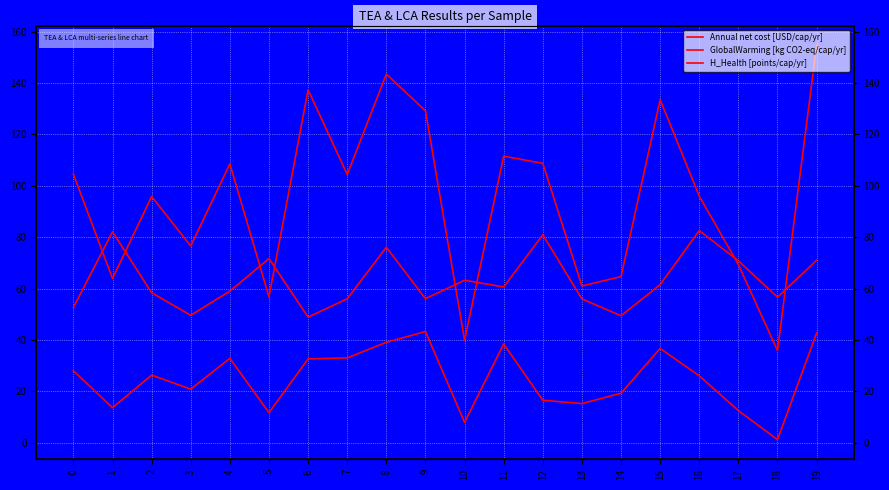

What is the spread (max minus min) of values at 6?

104.8